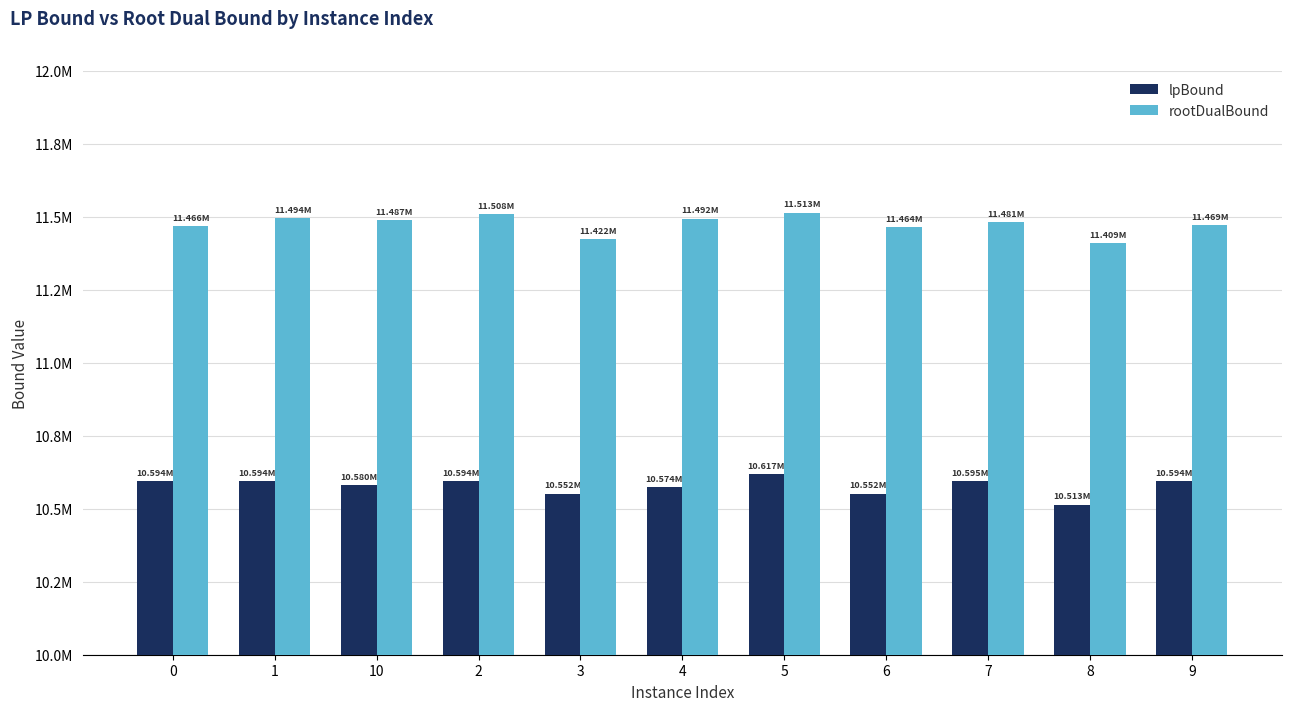

Are the bars horizontal?

No